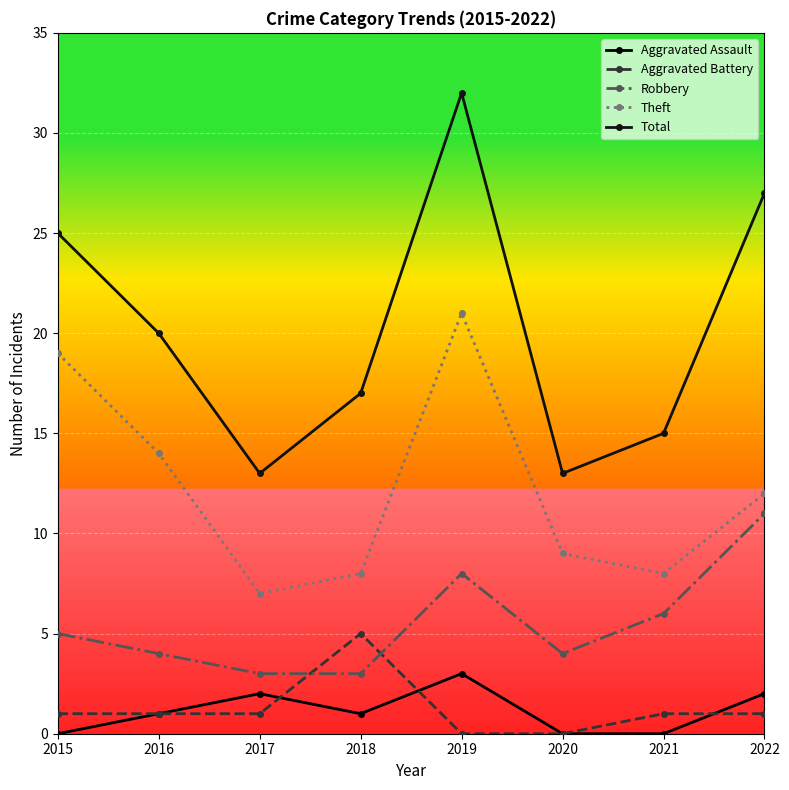

Reading right to left, transcribe all the data shown in this chart.

Aggravated Assault: 2022=2	2021=0	2020=0	2019=3	2018=1	2017=2	2016=1	2015=0
Aggravated Battery: 2022=1	2021=1	2020=0	2019=0	2018=5	2017=1	2016=1	2015=1
Robbery: 2022=11	2021=6	2020=4	2019=8	2018=3	2017=3	2016=4	2015=5
Theft: 2022=12	2021=8	2020=9	2019=21	2018=8	2017=7	2016=14	2015=19
Total: 2022=27	2021=15	2020=13	2019=32	2018=17	2017=13	2016=20	2015=25